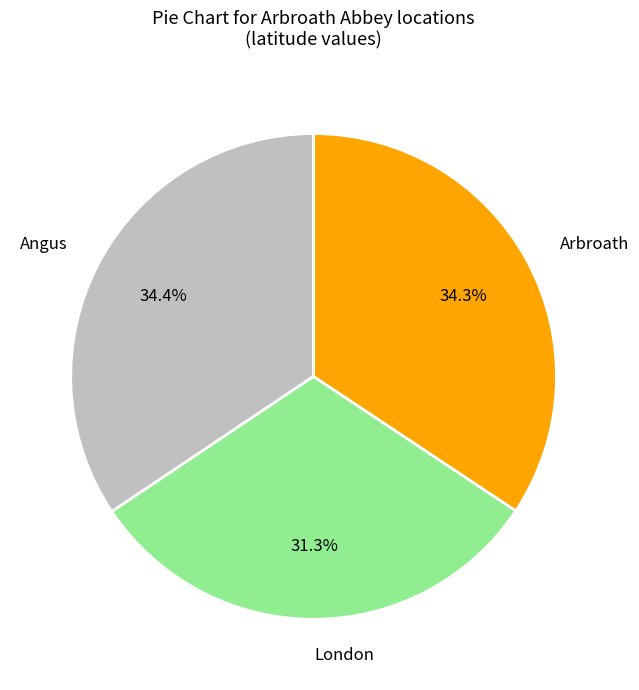

To the nearest percent, what portion does Arbroath represent?

34%